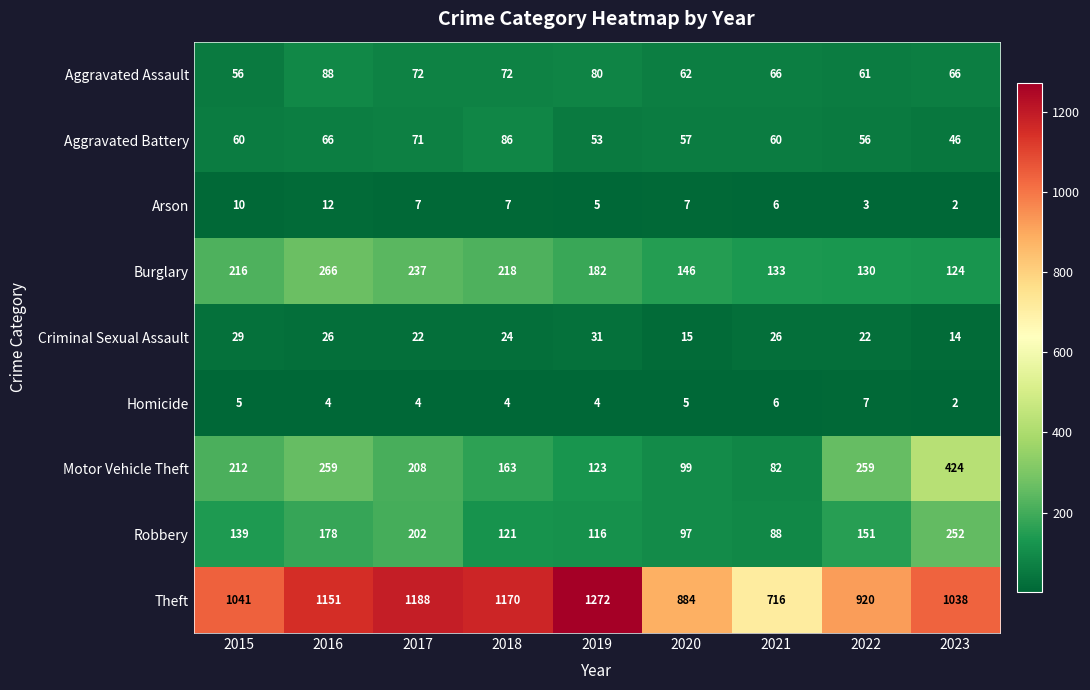

What is the difference between the Aggravated Assault values at 2021 and 2022?

5